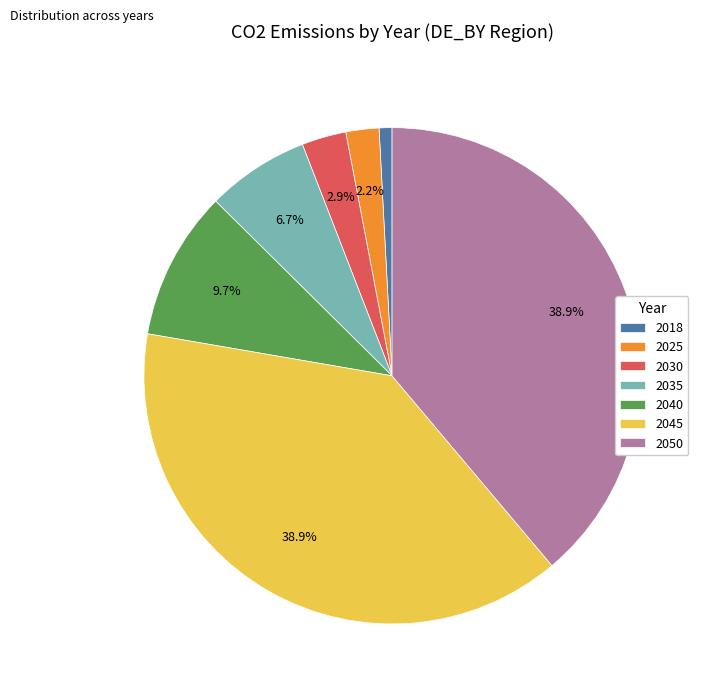

Does 2045 represent more than half of the total?

No